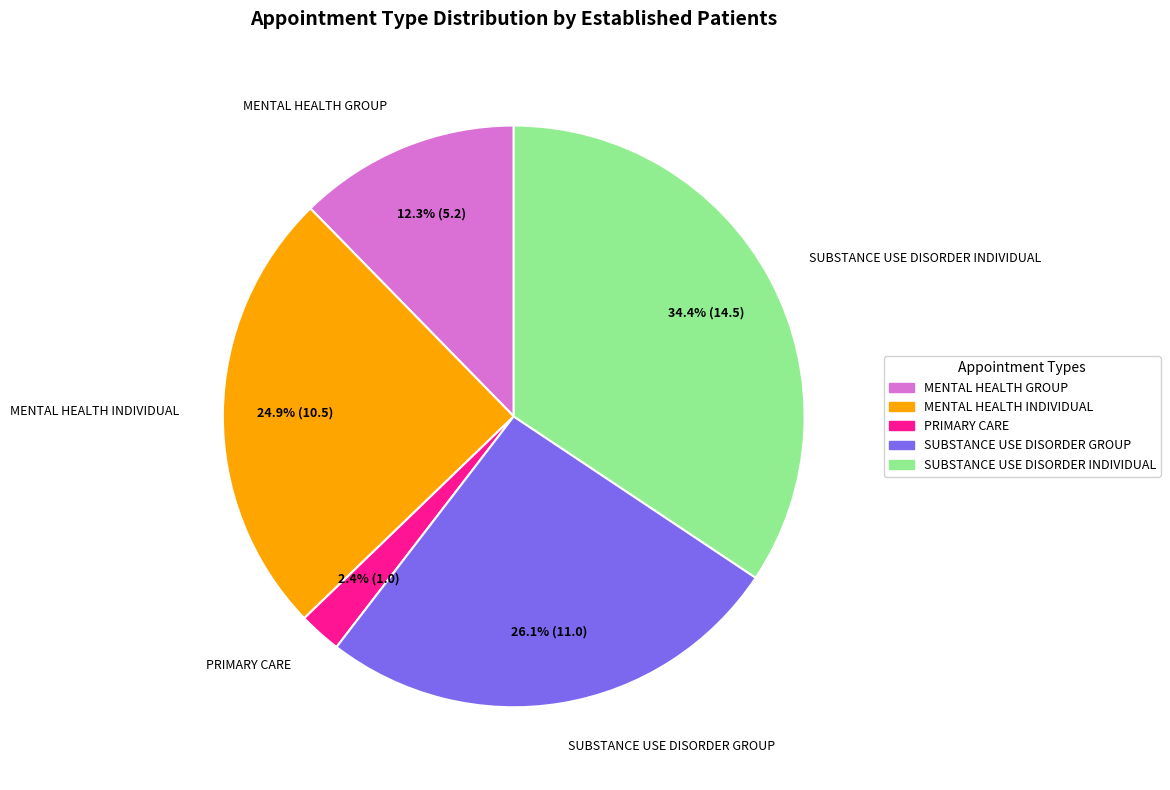

Count the number of slices in the pie.

5